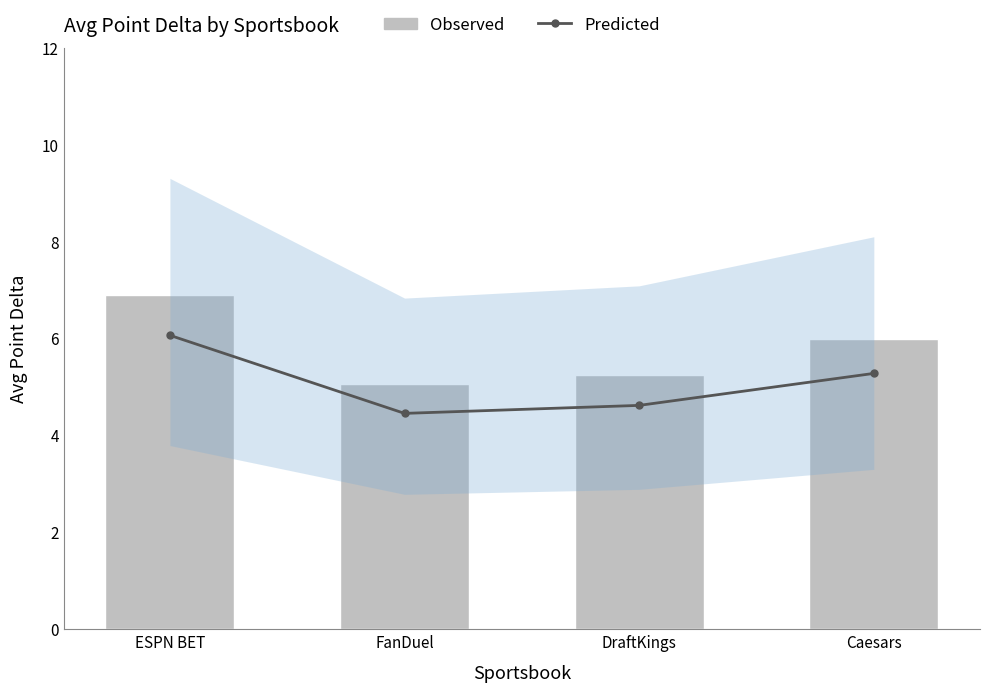

What is the label of the 2nd bar from the right?

DraftKings